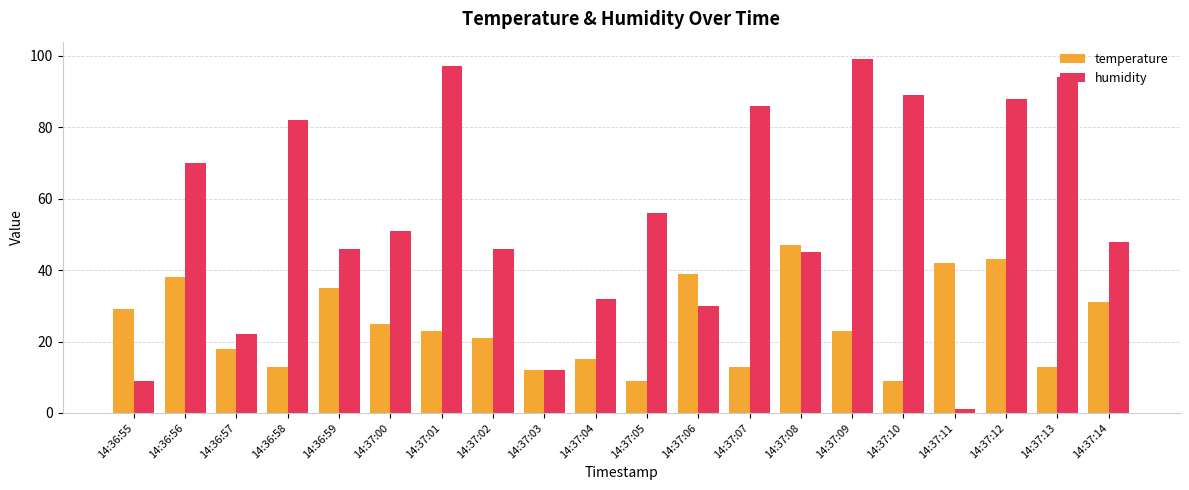

Reading right to left, what are all the values shown in this chart?

temperature: 14:37:14=31	14:37:13=13	14:37:12=43	14:37:11=42	14:37:10=9	14:37:09=23	14:37:08=47	14:37:07=13	14:37:06=39	14:37:05=9	14:37:04=15	14:37:03=12	14:37:02=21	14:37:01=23	14:37:00=25	14:36:59=35	14:36:58=13	14:36:57=18	14:36:56=38	14:36:55=29
humidity: 14:37:14=48	14:37:13=94	14:37:12=88	14:37:11=1	14:37:10=89	14:37:09=99	14:37:08=45	14:37:07=86	14:37:06=30	14:37:05=56	14:37:04=32	14:37:03=12	14:37:02=46	14:37:01=97	14:37:00=51	14:36:59=46	14:36:58=82	14:36:57=22	14:36:56=70	14:36:55=9